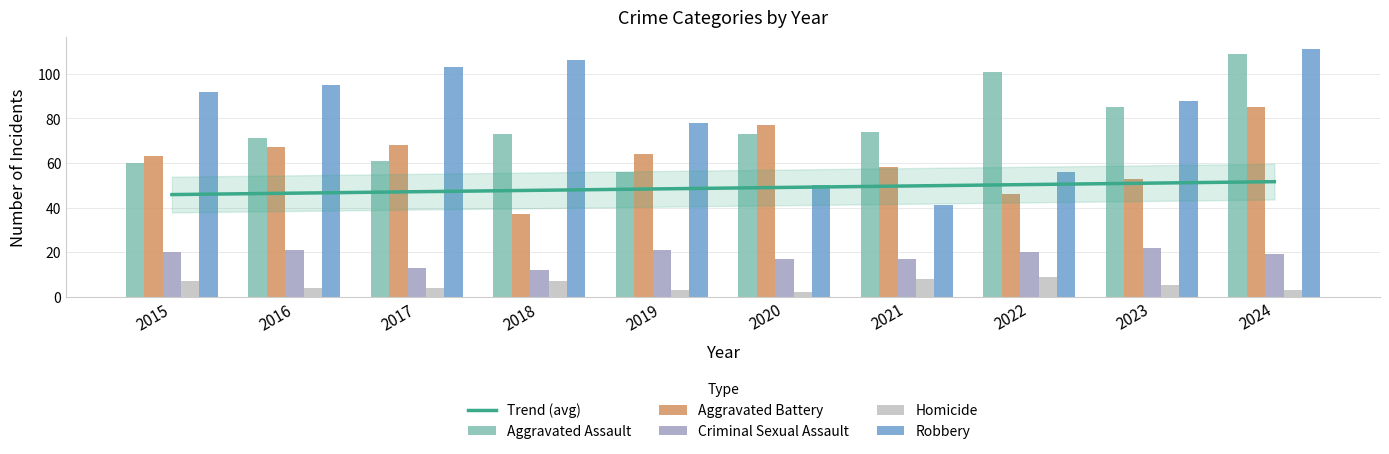

What is the value of the Robbery bar at the 3rd from the left?

103